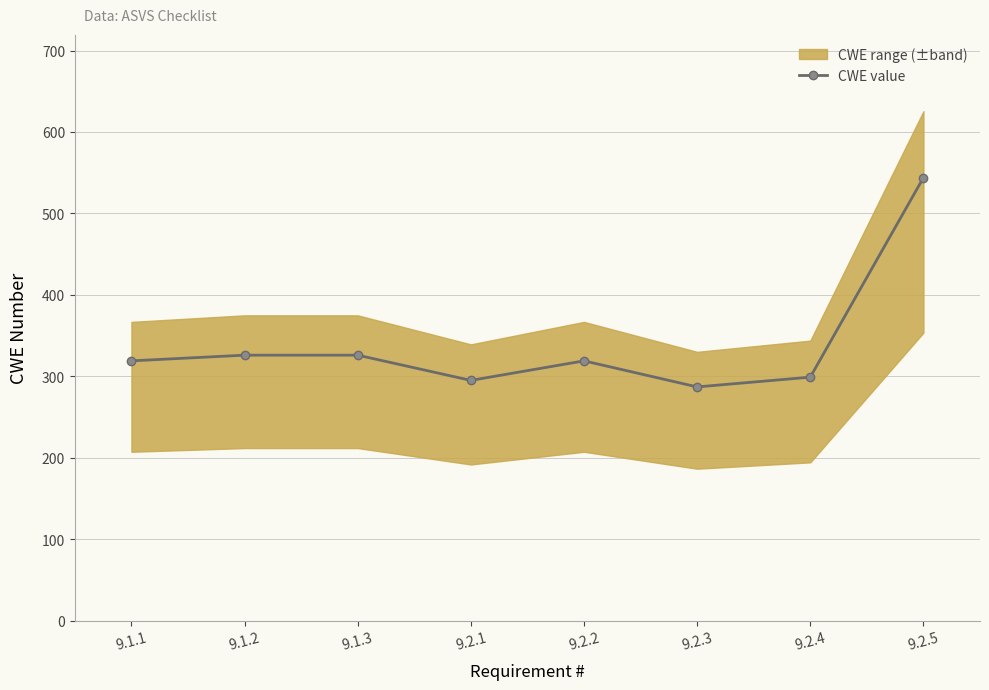

Does the chart display data point markers on the line(s)?

Yes